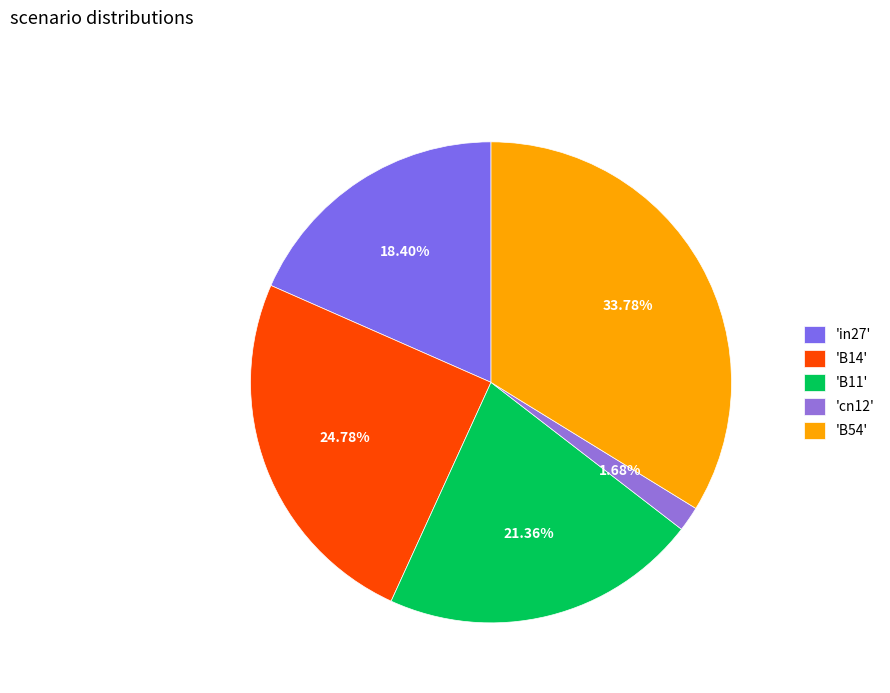

How many slices are in this pie chart?

5